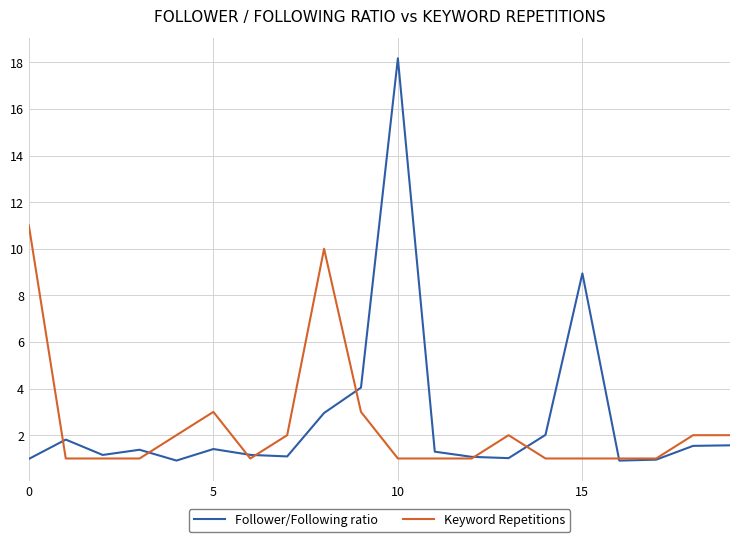

List the series in order of their peak value, highest first.

Follower/Following ratio, Keyword Repetitions